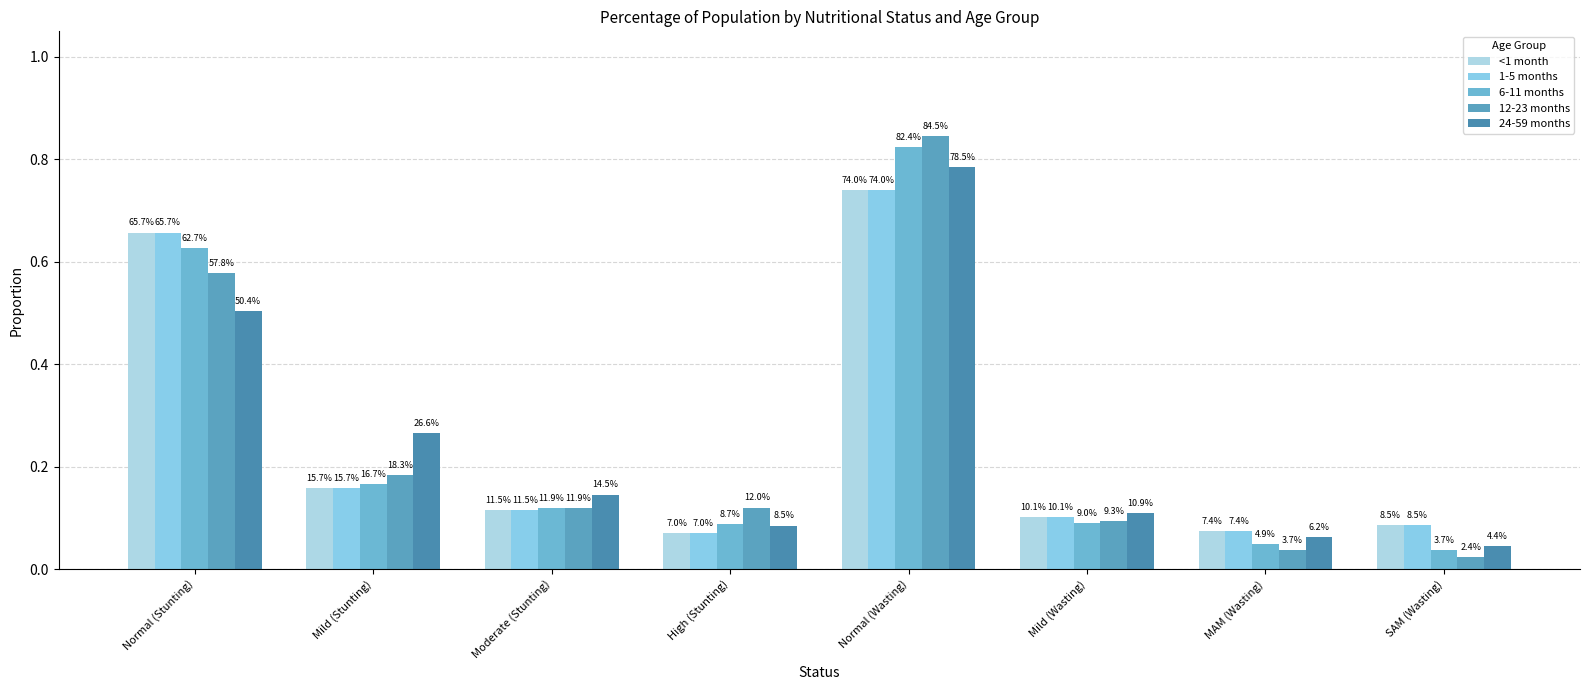

The 1-5 months series shows 0.1 at MAM (Wasting). True or false?

True